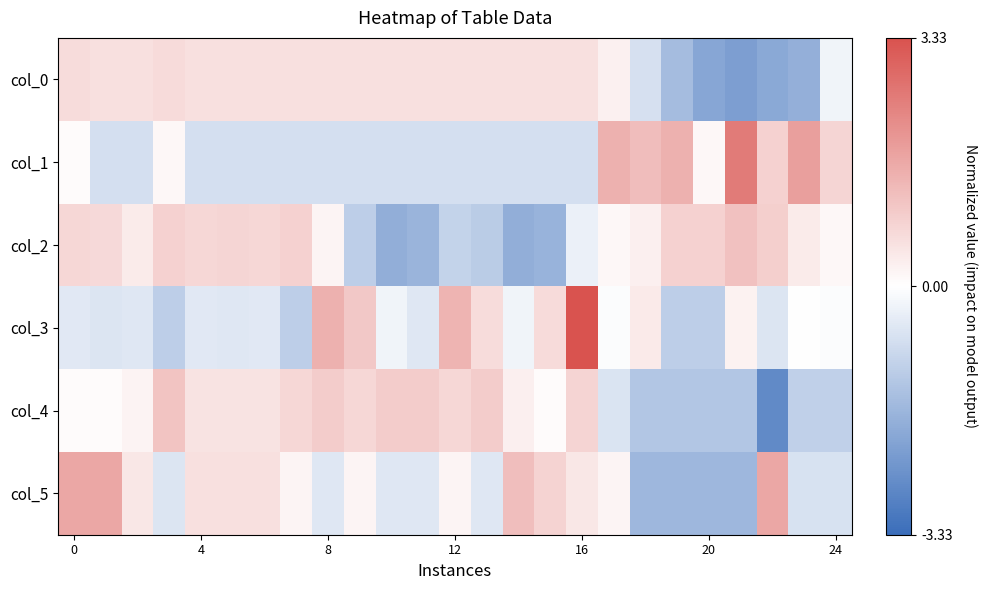

At which category is the sum across all series the highest?

16